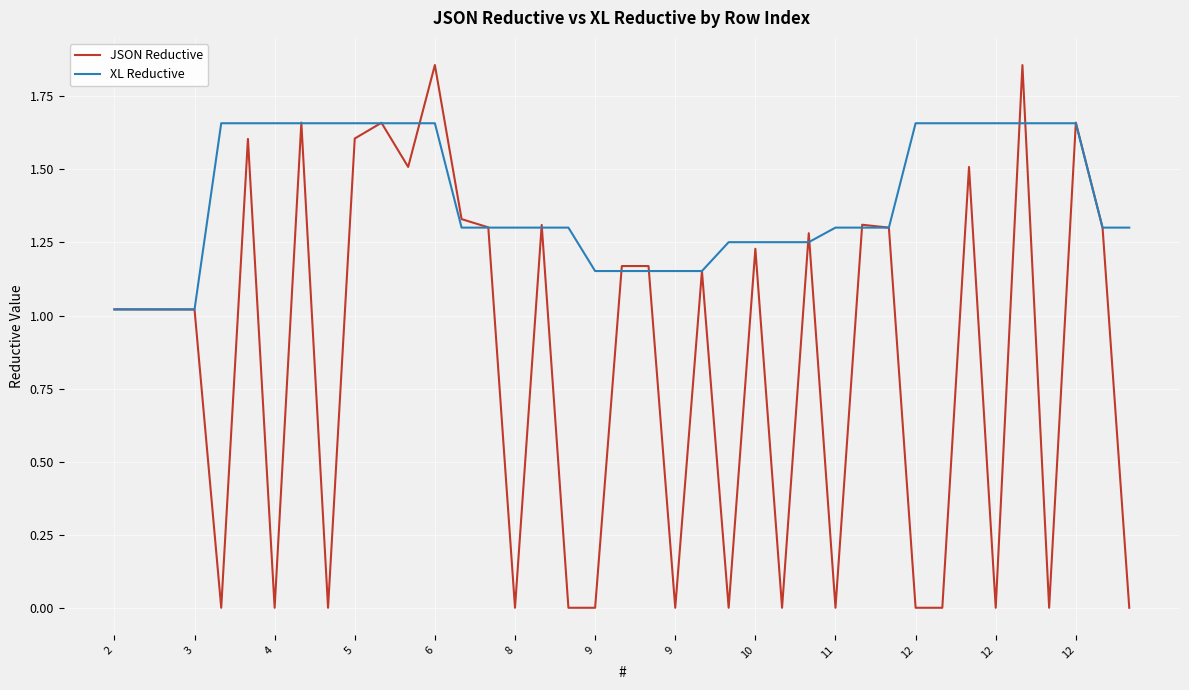

Which series has the largest total across all categories?

XL Reductive